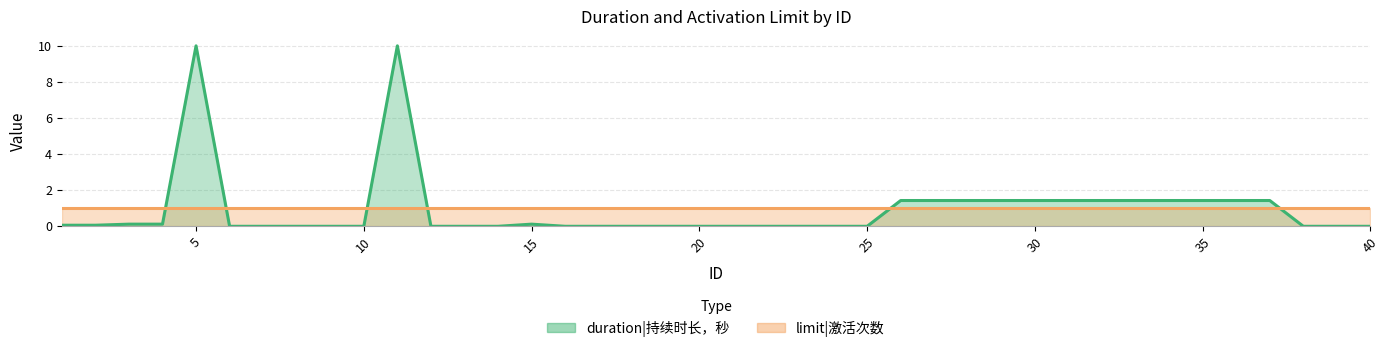

Which category has the lowest value across all series?

6